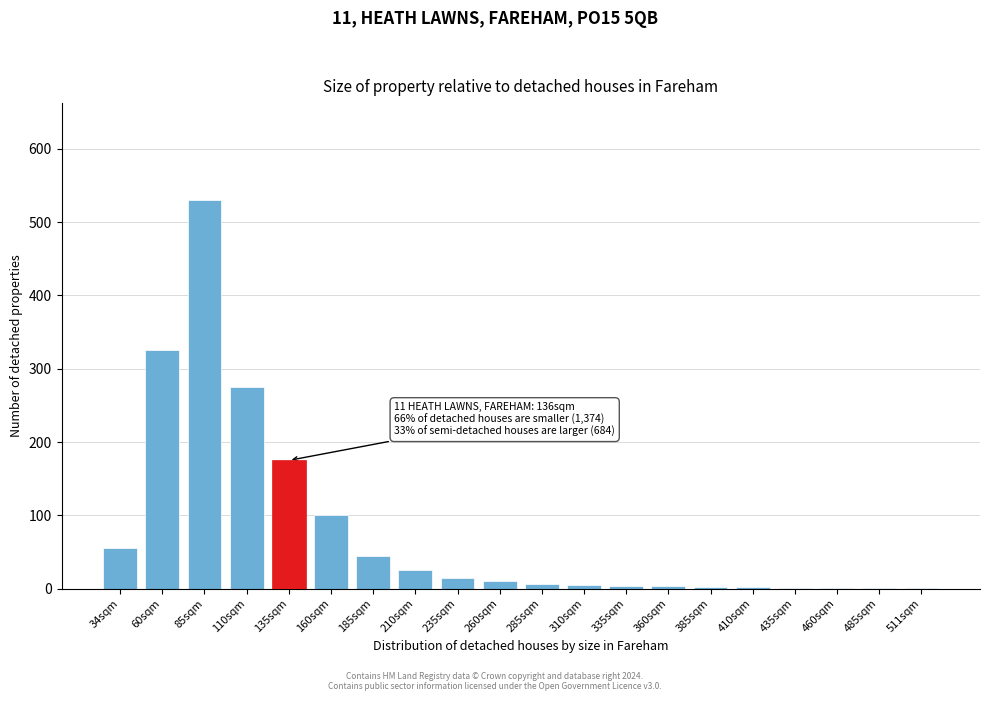

What is the greatest value displayed?

530